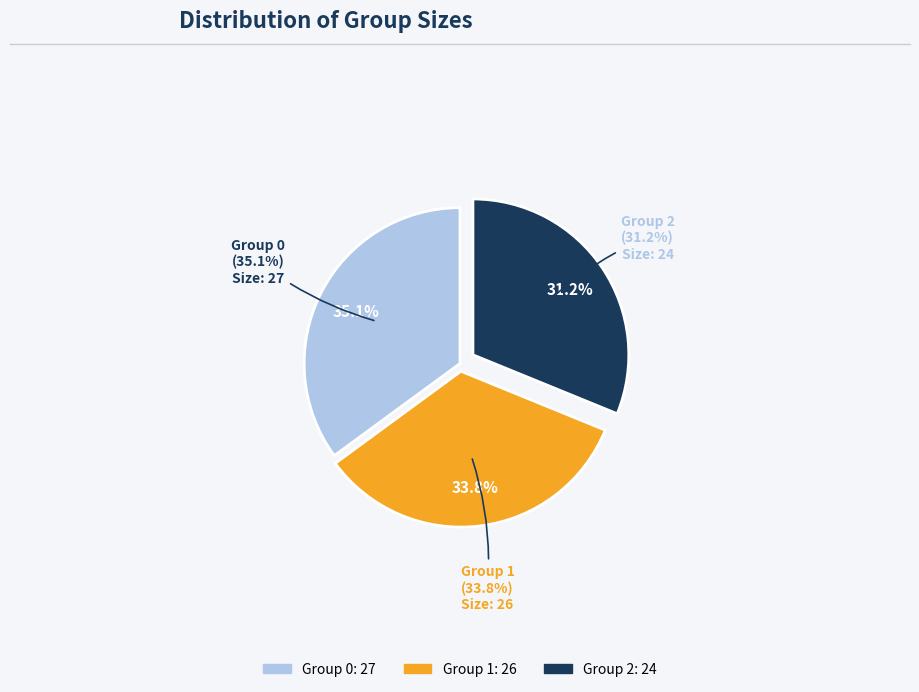

Does Group 0 account for over 50% of the chart?

No